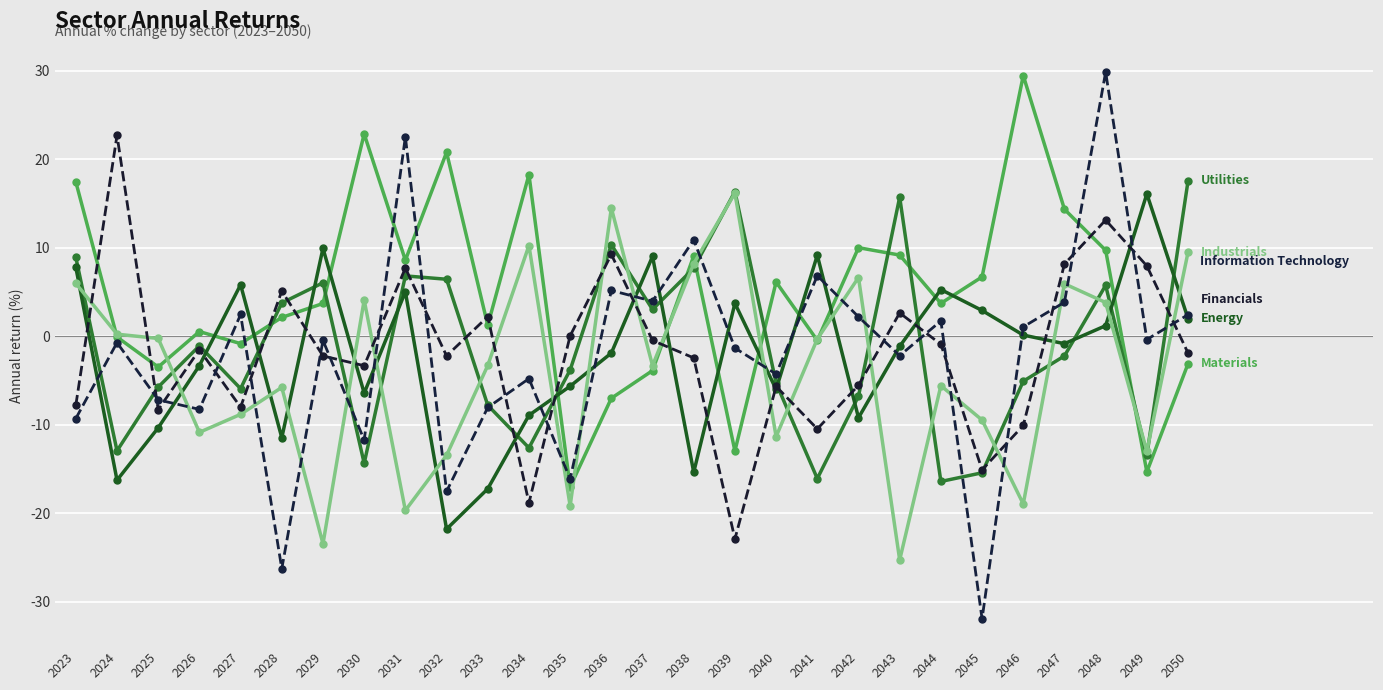

Is this an area chart (filled region under the line)?

No